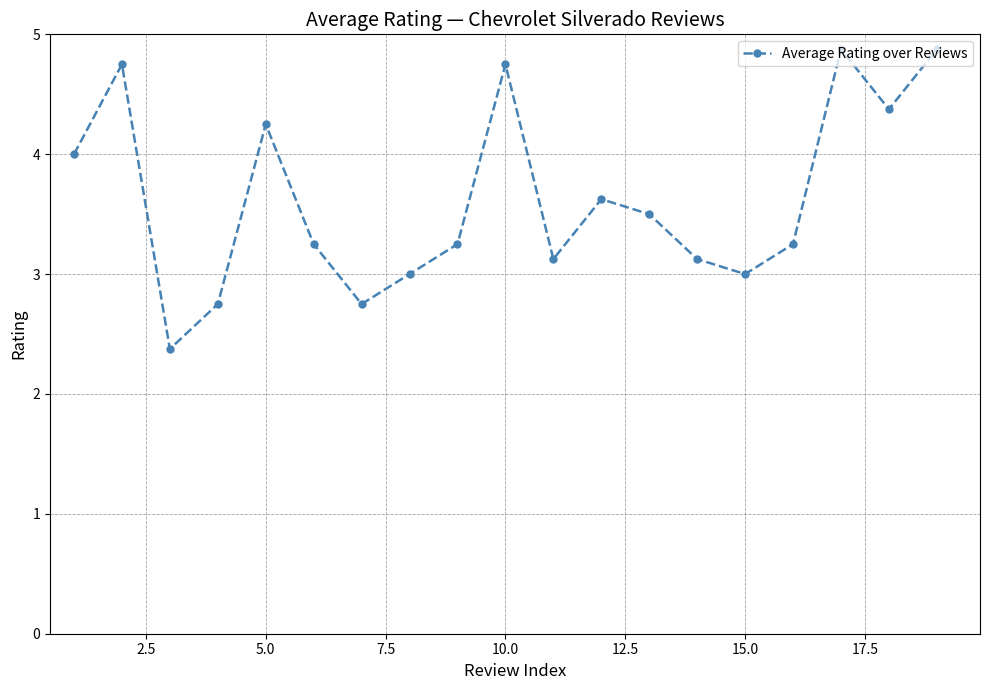

What is the difference between the maximum and minimum values?

2.5